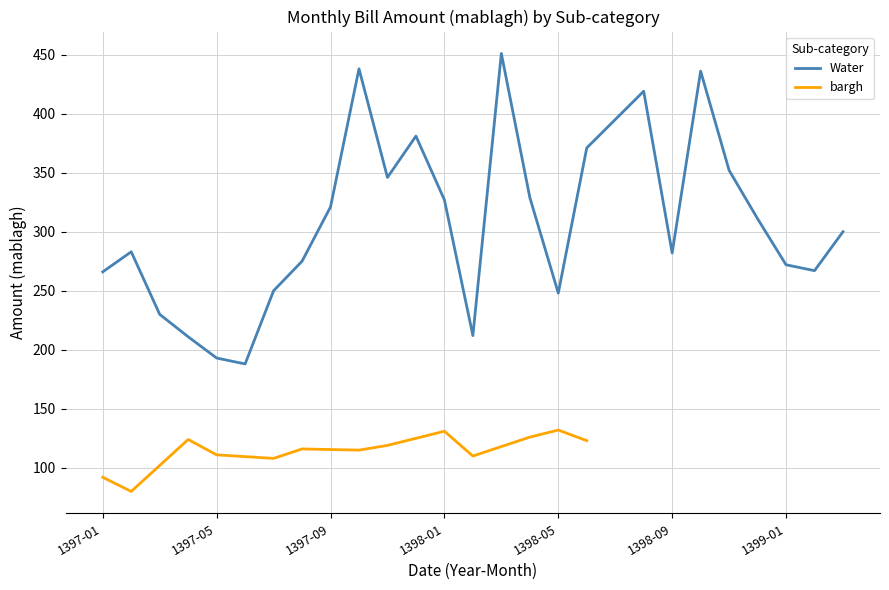

What is the value of the 4th point from the left?

211